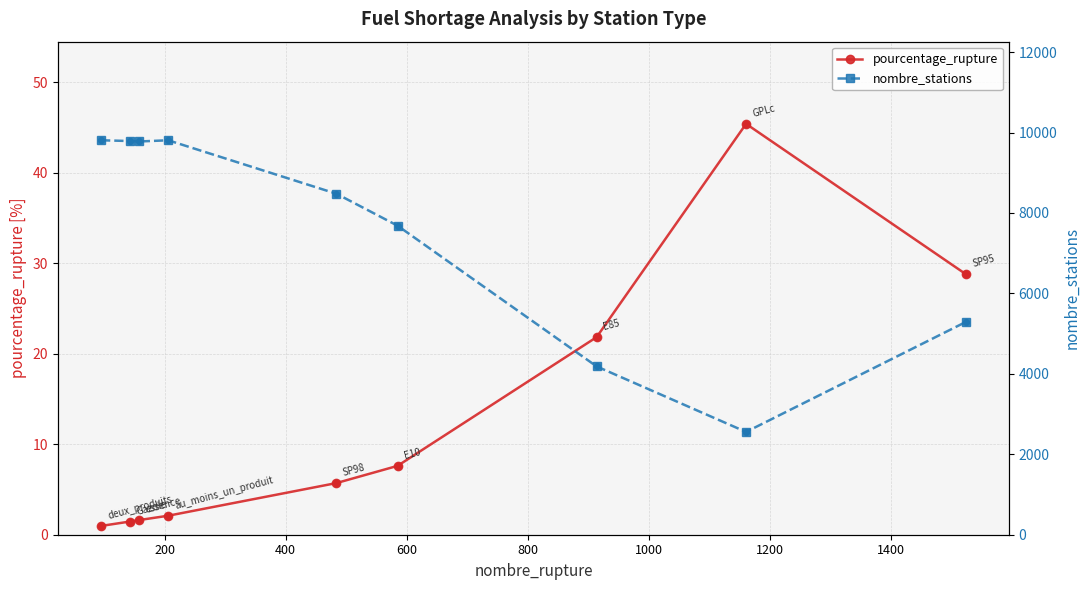

At how many categories does at least one series exceed 4656?

7